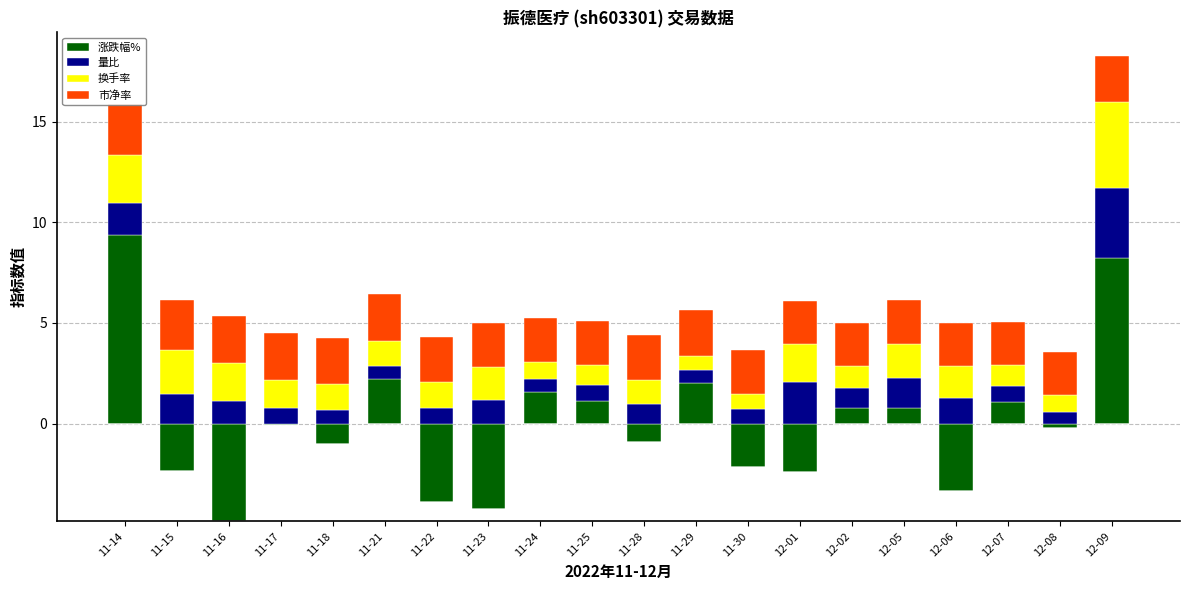

Rank the series at 11-18 from lowest to highest value.

涨跌幅%, 量比, 换手率, 市净率